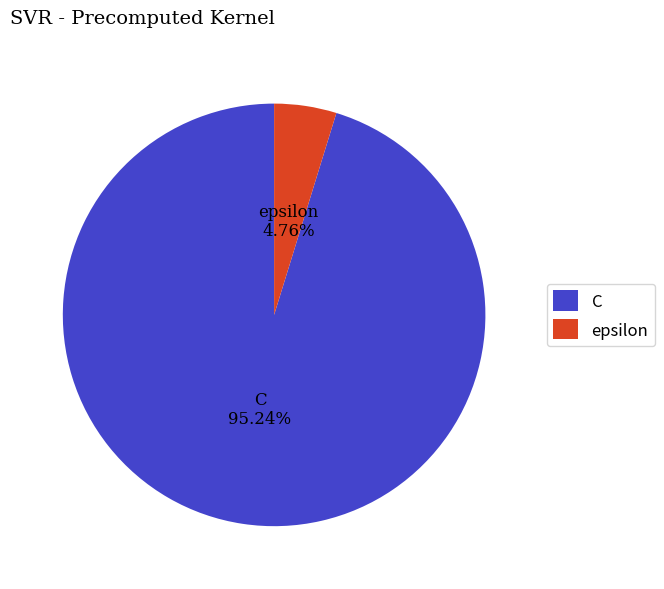

Is it true that epsilon is 15% of the pie?

False